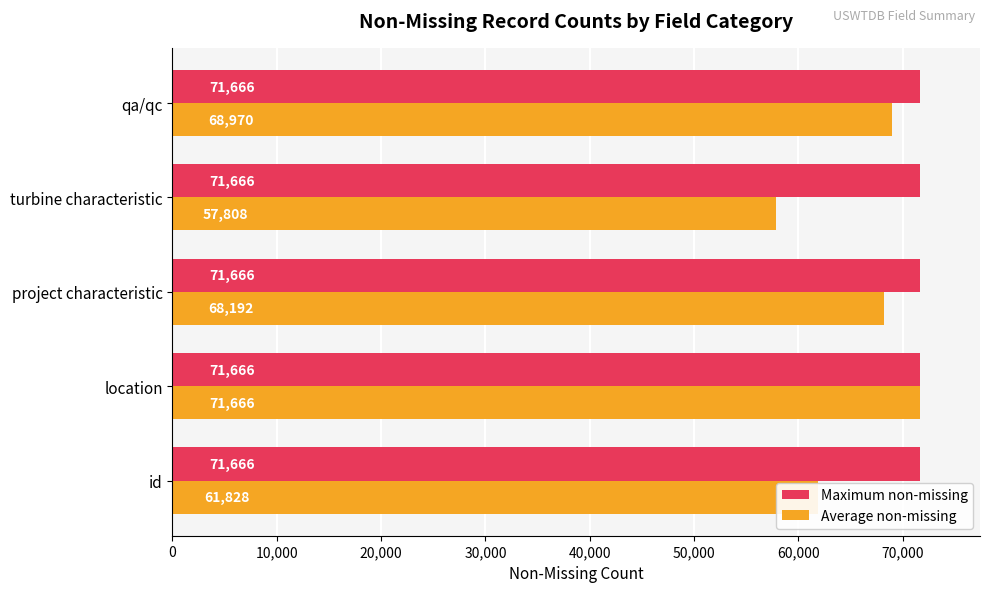

What is the smallest value displayed?

57808